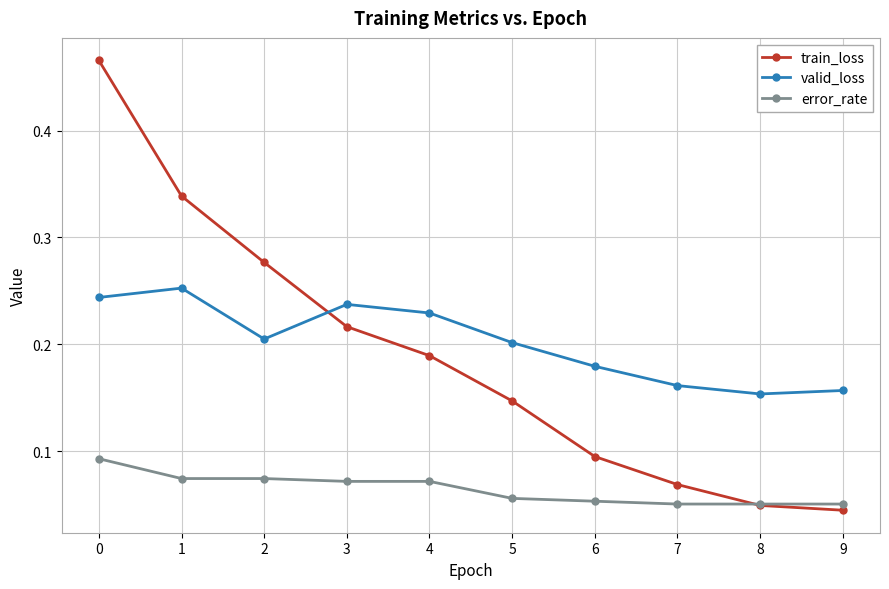

Does the chart have visible grid lines?

Yes